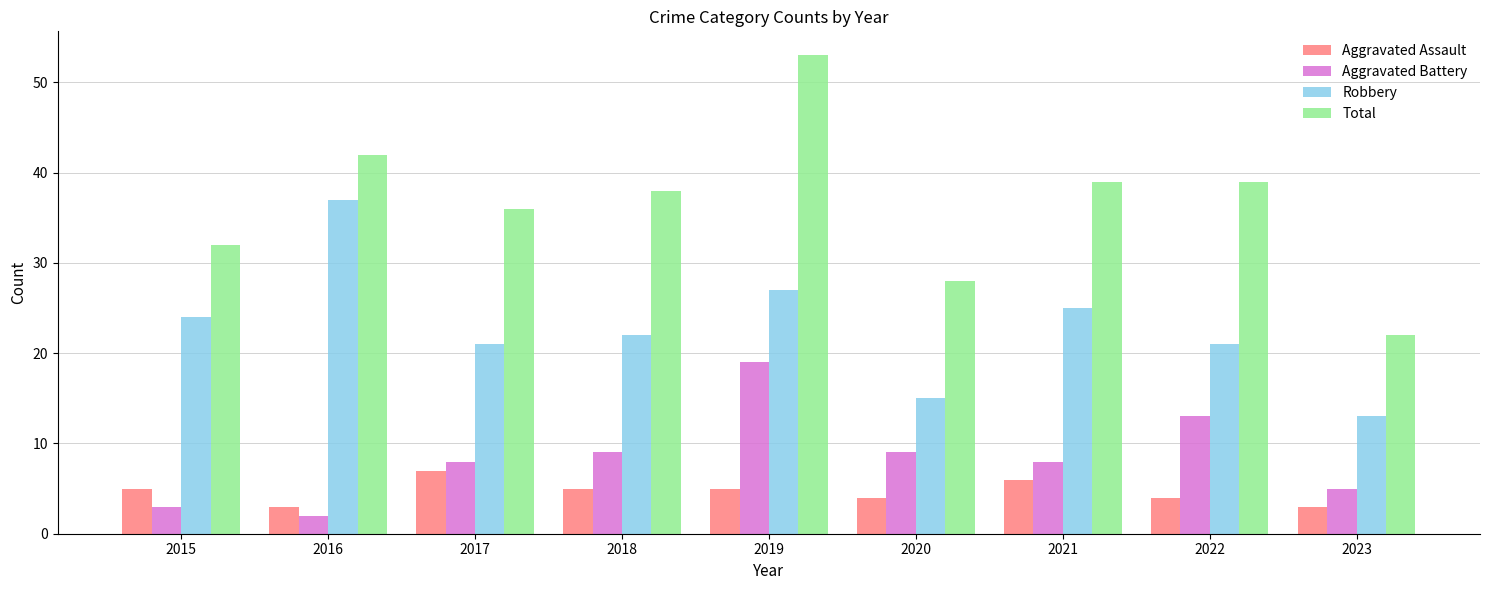

At which category is the sum across all series the highest?

2019